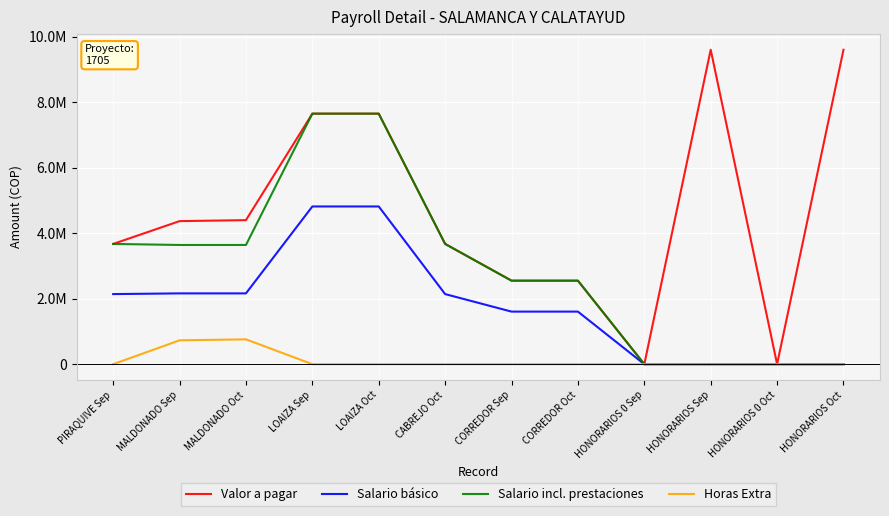

True or false: Salario incl. prestaciones has more than 0 points higher than both neighbors.

False